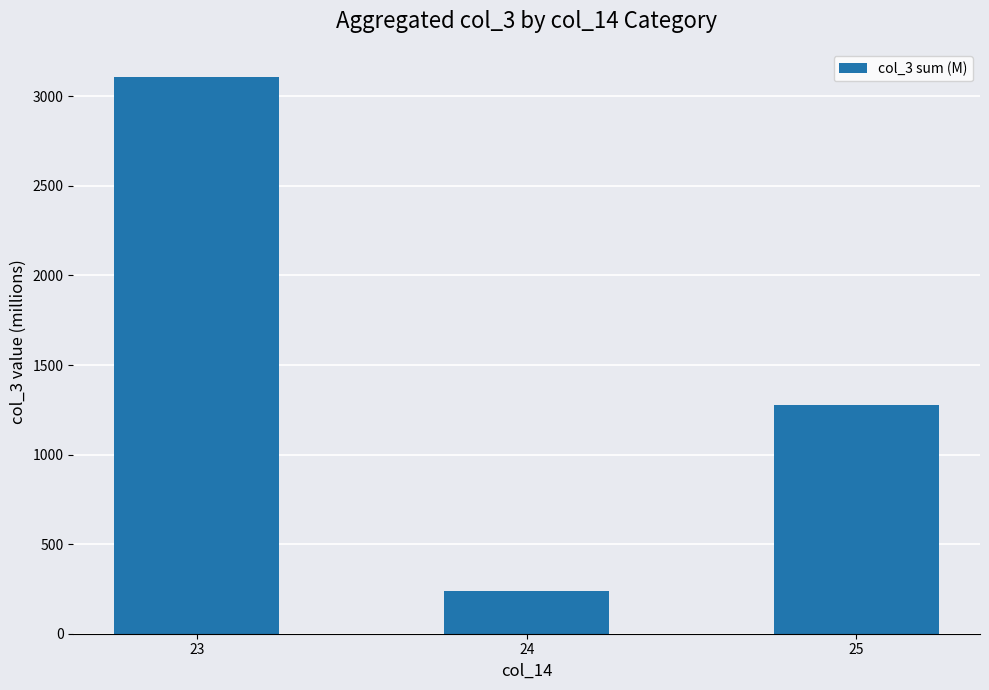

How many categories are shown in the chart?

3